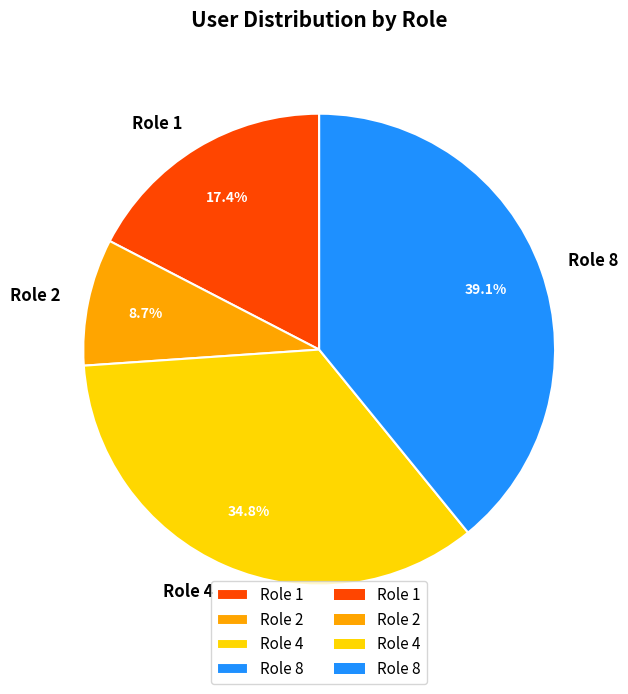

Does any single category account for the majority?

No